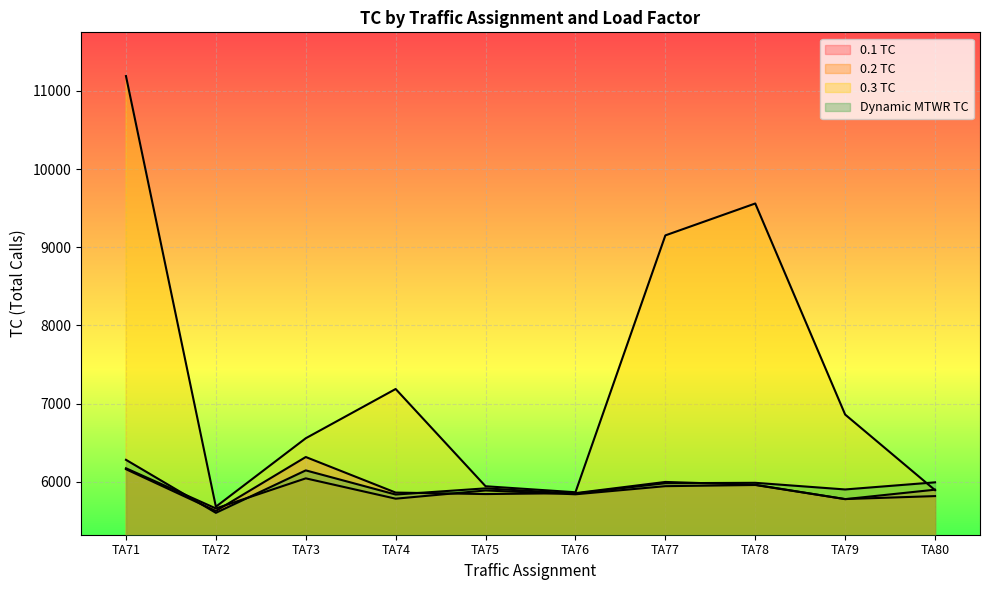

Which series changed the most between TA71 and TA79?

0.3 TC